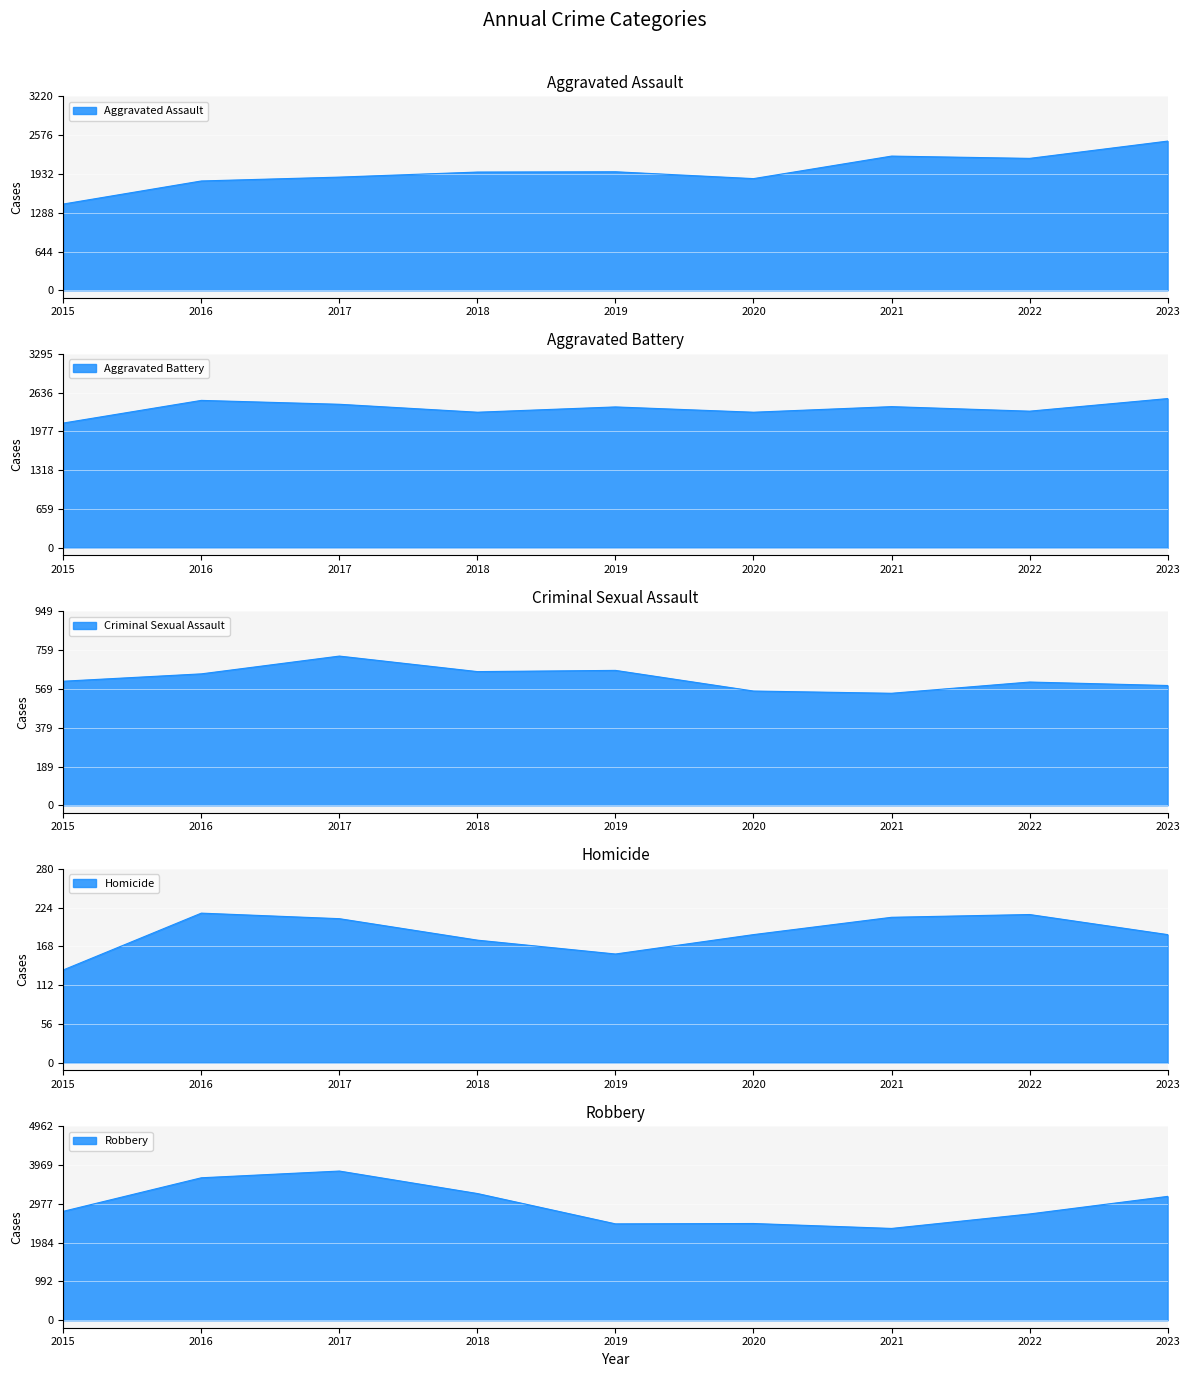

True or false: Robbery and Homicide cross at least once.

False